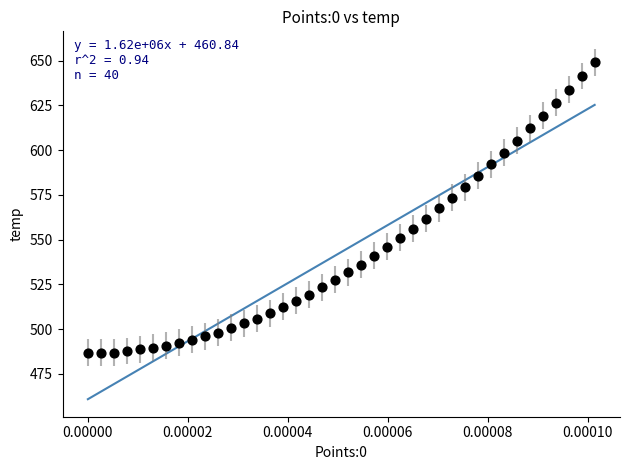

What is the range of Y values (max minus min)?

162.3